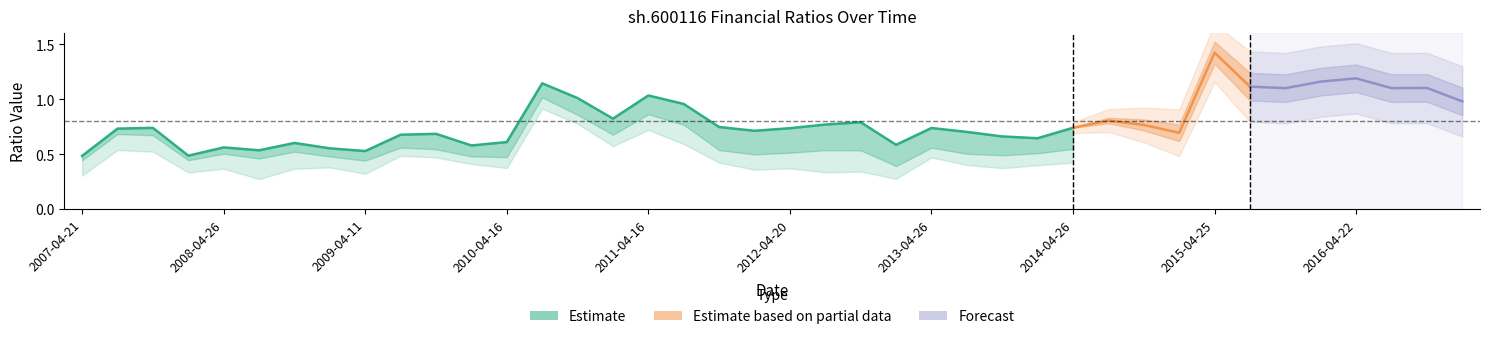

How many categories are shown in the chart?

40